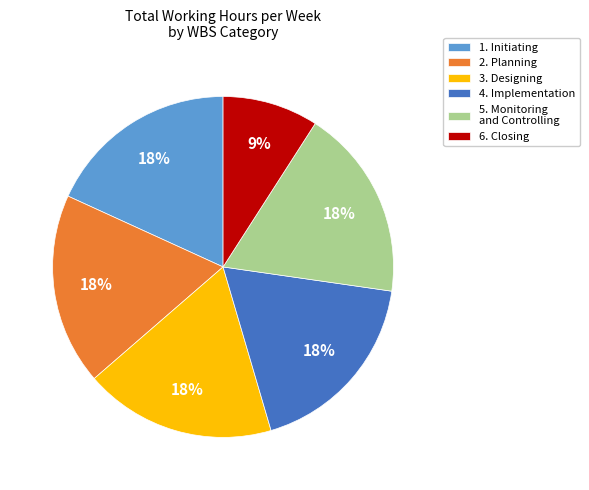

Is there a majority slice in this chart?

No